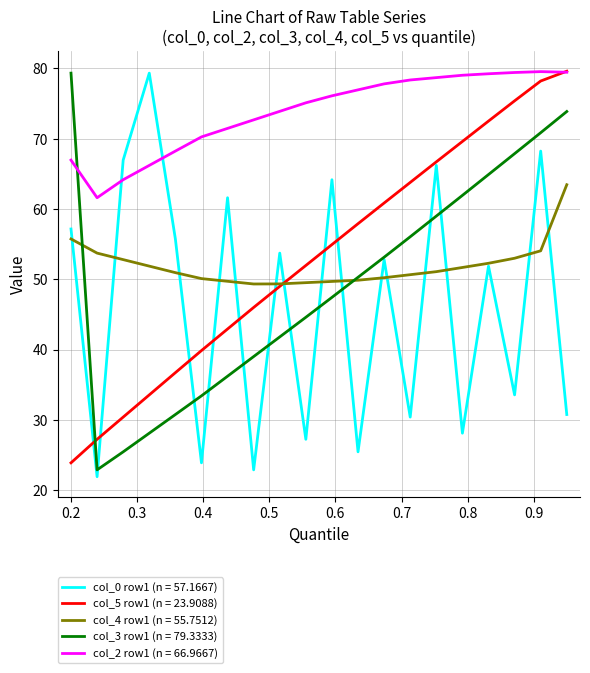

What is the maximum value for col_5 row1 (n = 23.9088)?

79.6